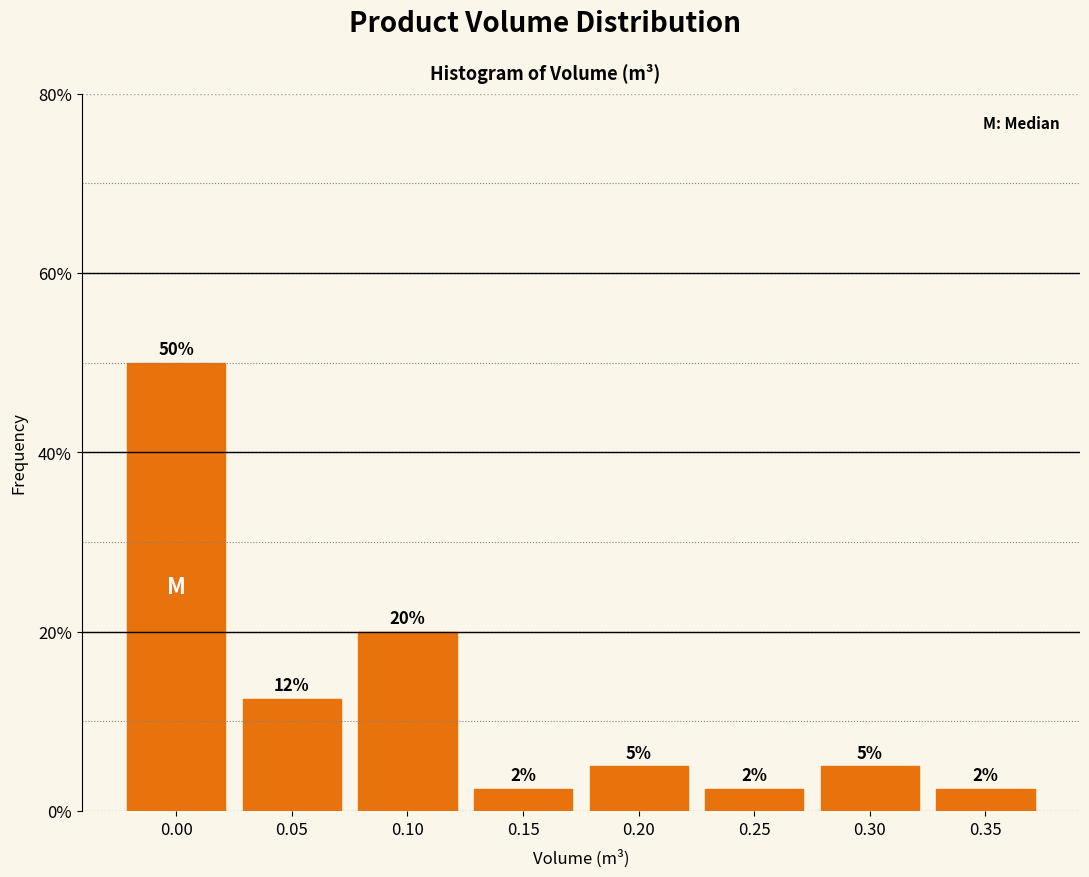

What is the value of the 8th bar from the left?

2.5